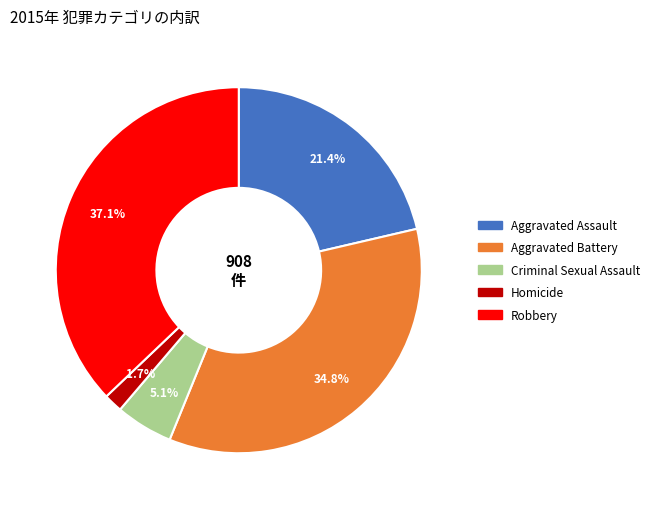

Which has a higher value, Homicide or Criminal Sexual Assault?

Criminal Sexual Assault